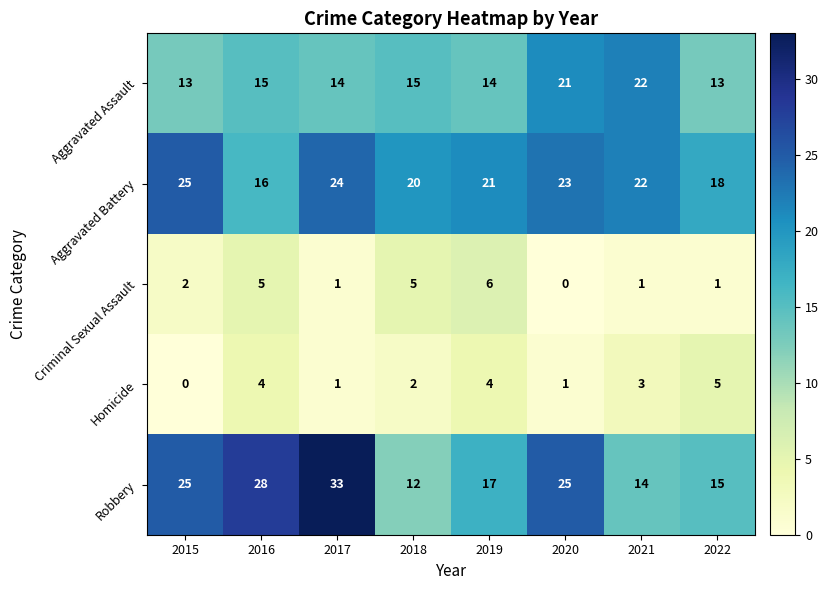

Where is Criminal Sexual Assault nearest to the value 3?

2015